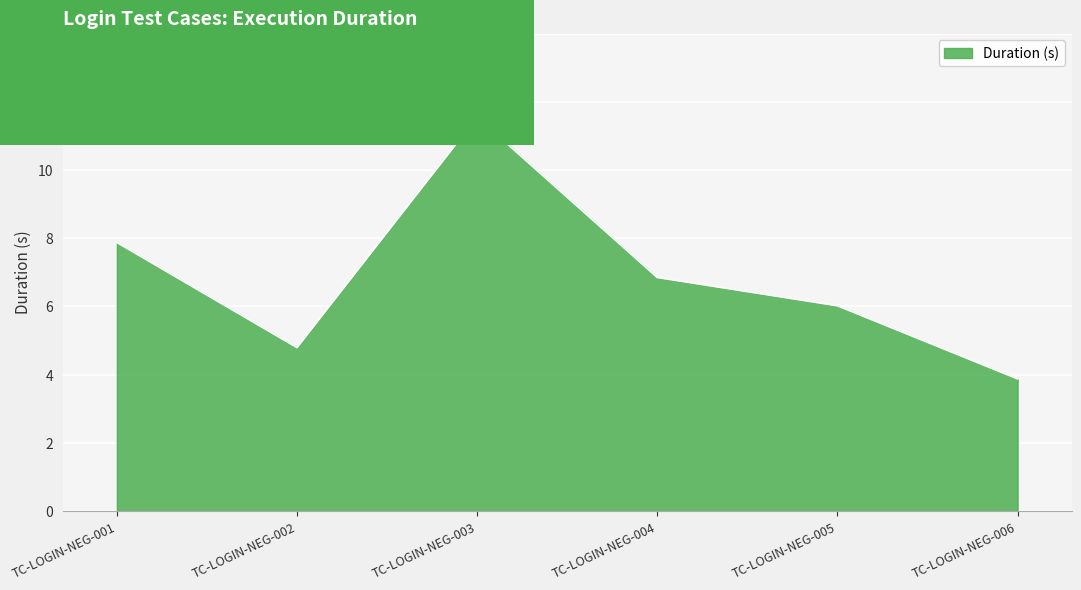

The chart shows a value of 10.0 at TC-LOGIN-NEG-004. True or false?

False